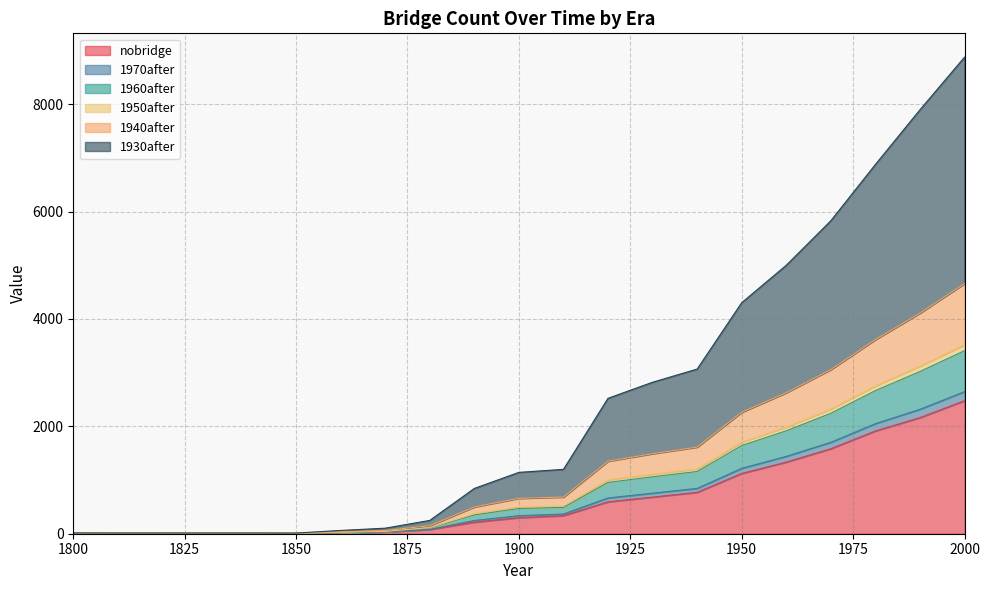

Rank the categories by 1950after value from lowest to highest.

1850, 1840, 1810, 1830, 1820, 1800, 1860, 1870, 1880, 1890, 1900, 1910, 1920, 1930, 1940, 1950, 1960, 1970, 1980, 1990, 2000